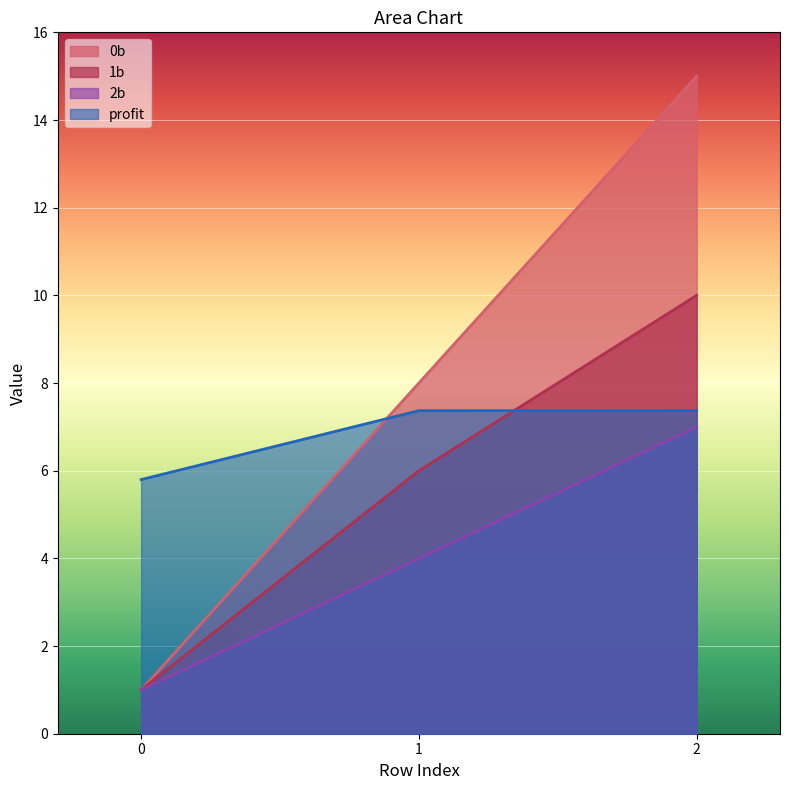

Rank the series by their average value, from lowest to highest.

2b, 1b, profit, 0b